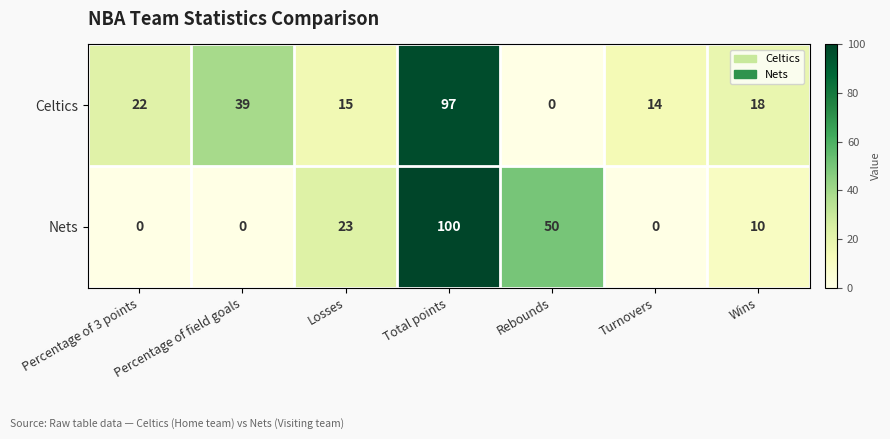

At which label is Nets closest to 50?

Rebounds